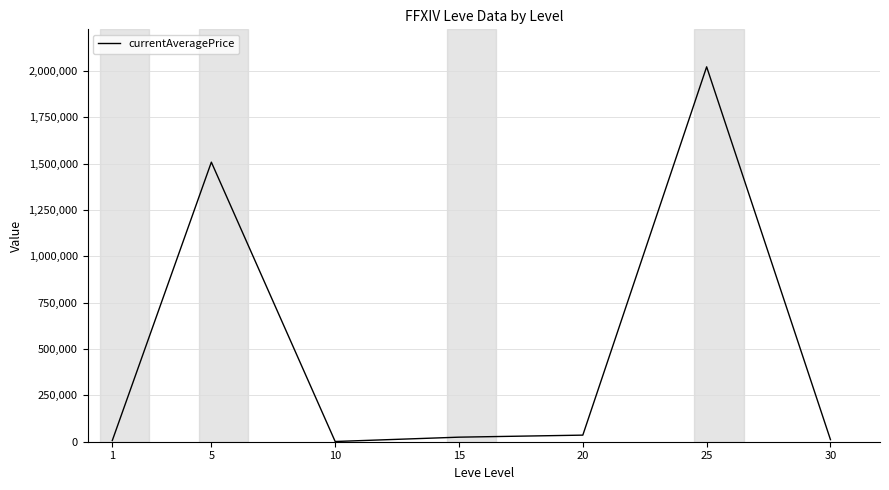

What is the difference between the maximum and minimum values?

2021839.5